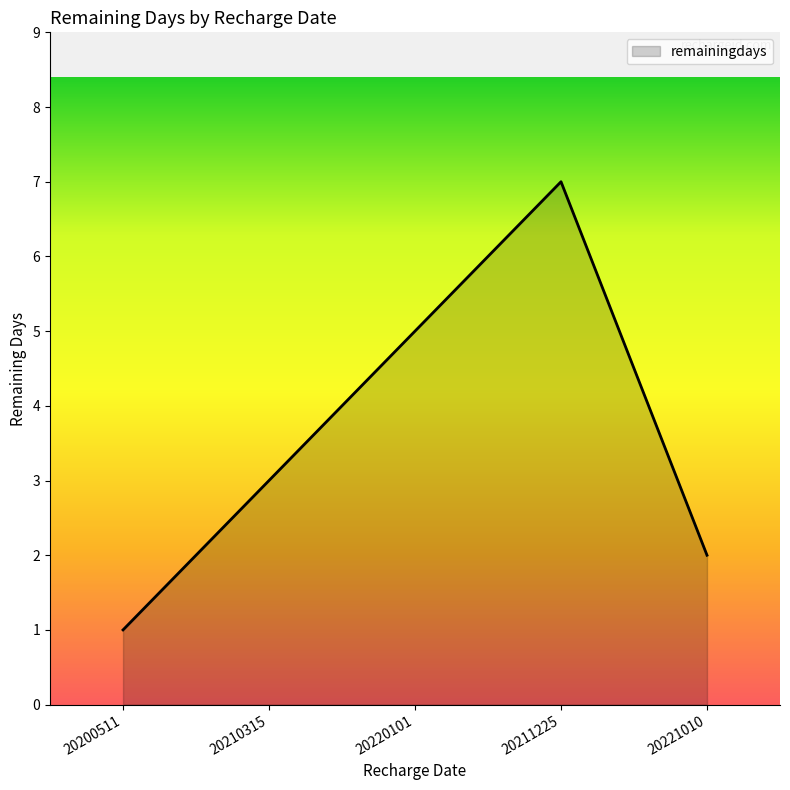

How many values are below 3?

2